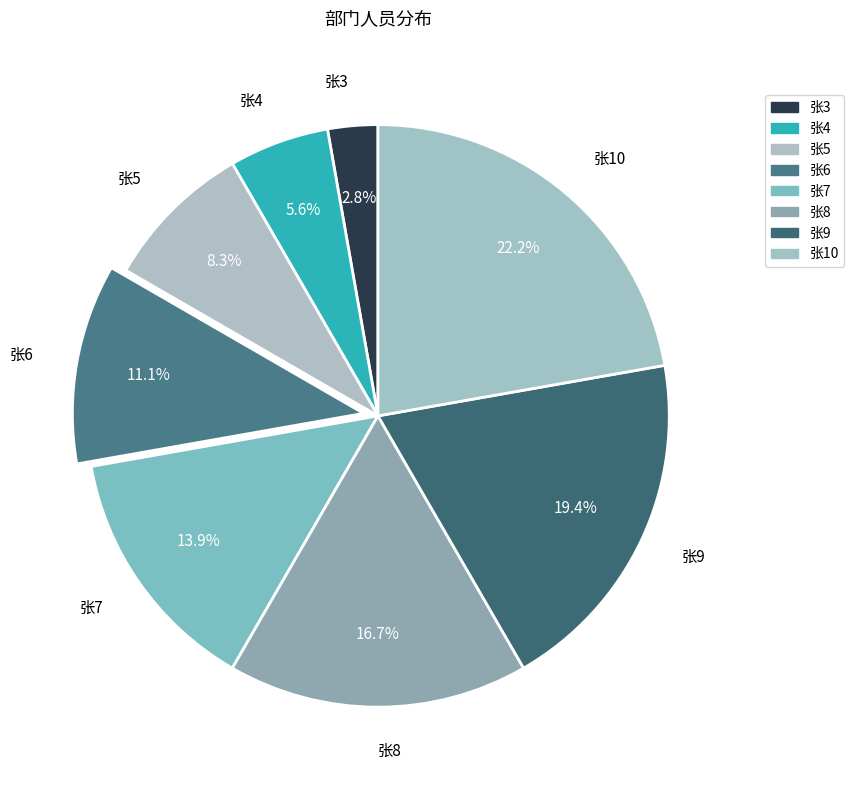

The 张8 slice represents 17% of the pie. True or false?

True